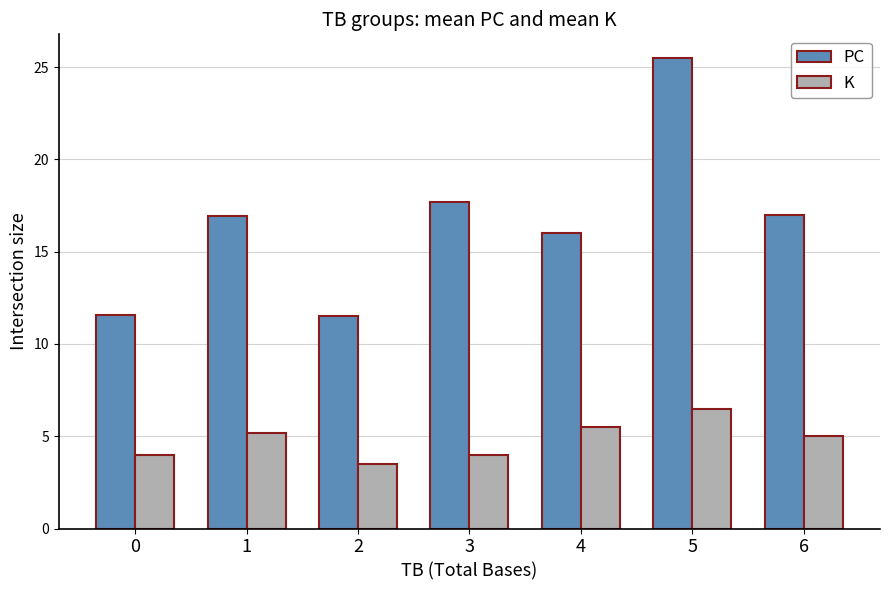

How many bars are there in total?

14